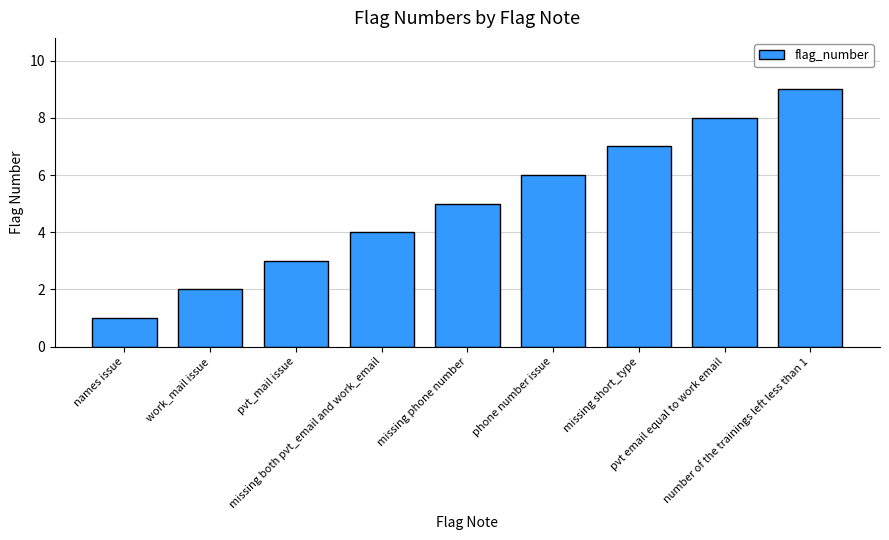

Where is the data nearest to the value 5?

missing phone number